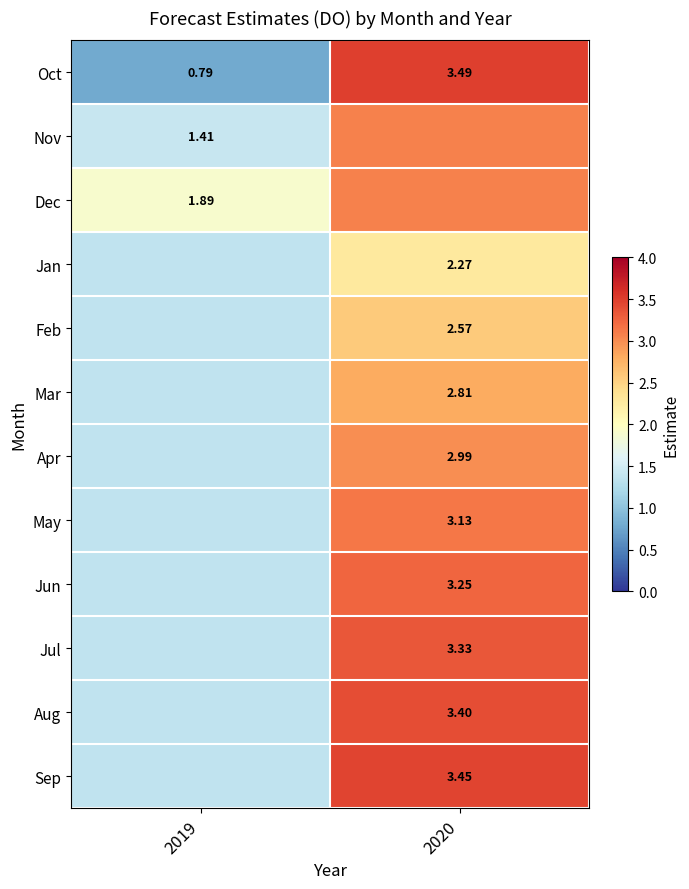

What is the sum of the Oct values at 2020 and 2019?

4.3